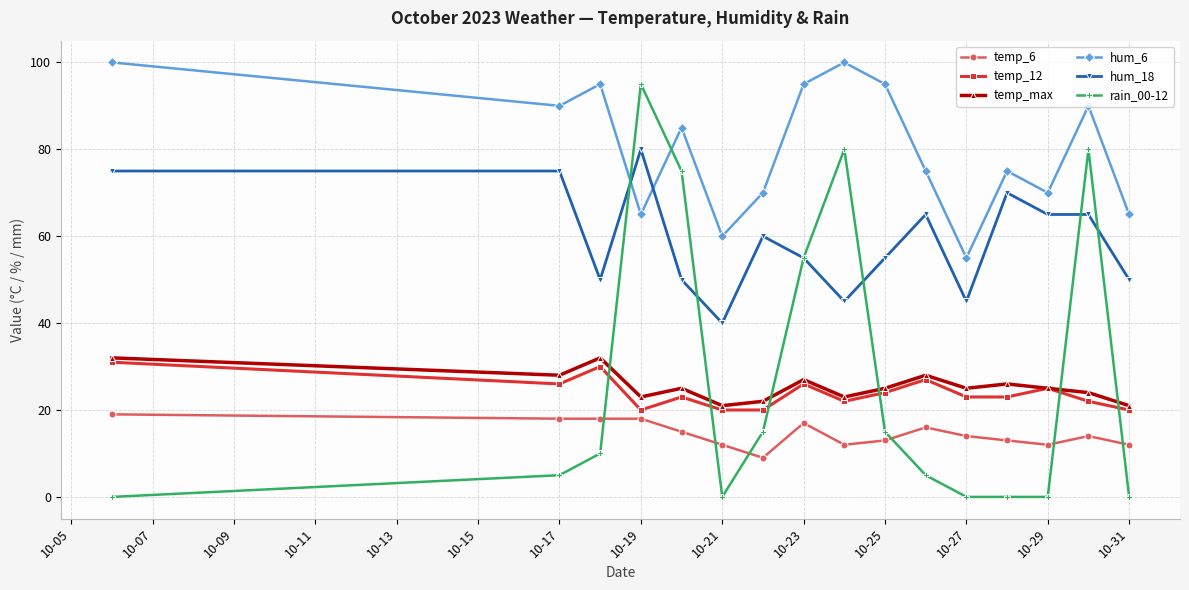

What is the greatest value displayed?

100